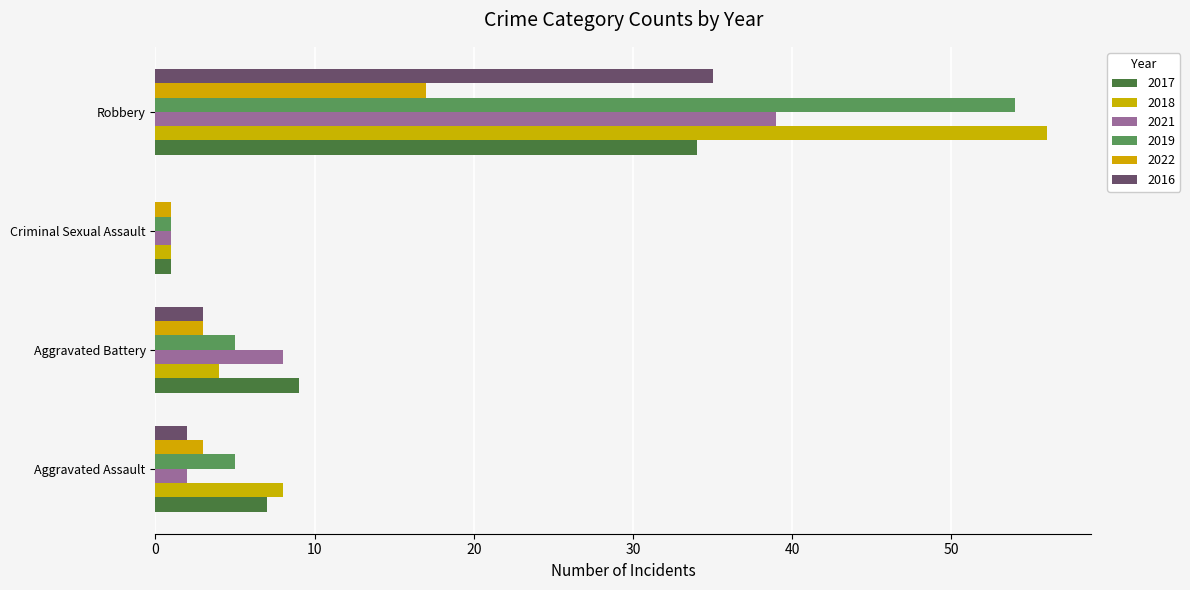

What is the difference between the maximum and minimum values in the 2016 series?

35